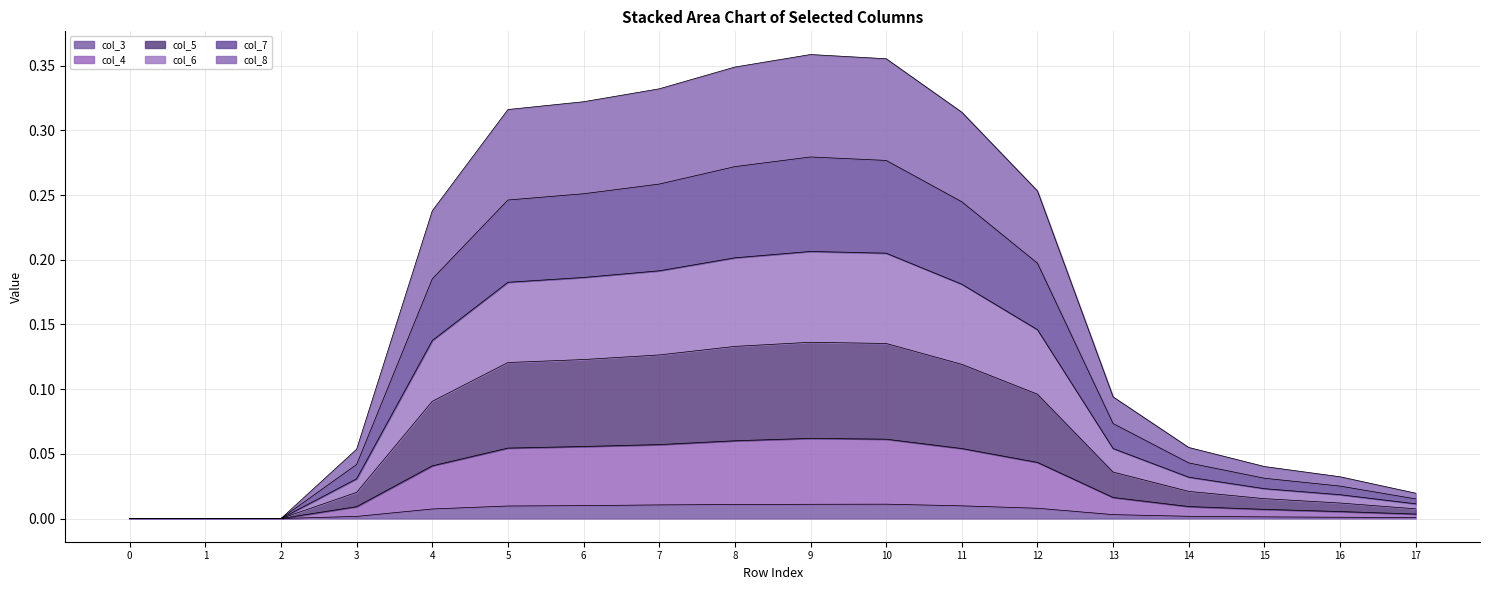

True or false: col_3 has a value of 0.0 at 1.

True